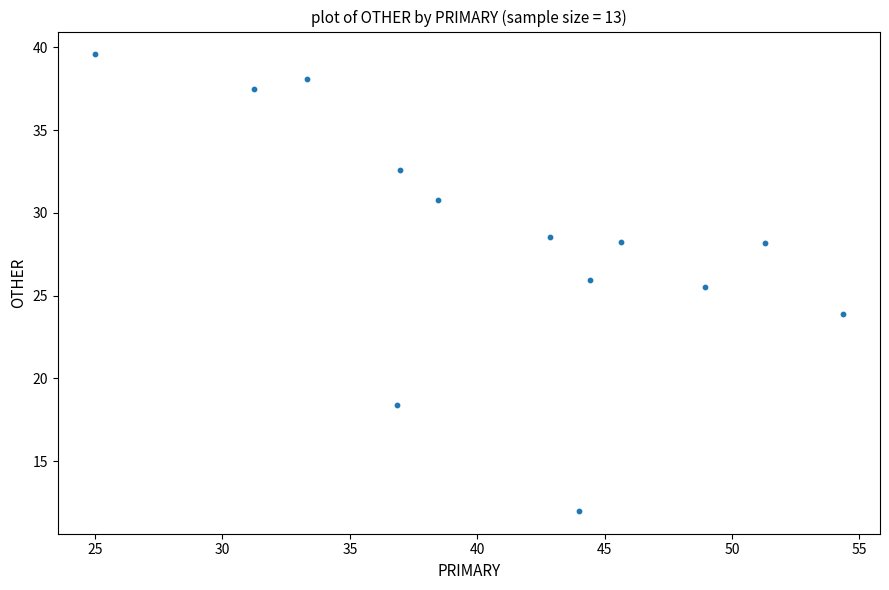

What is the range of X values (max minus min)?

29.3